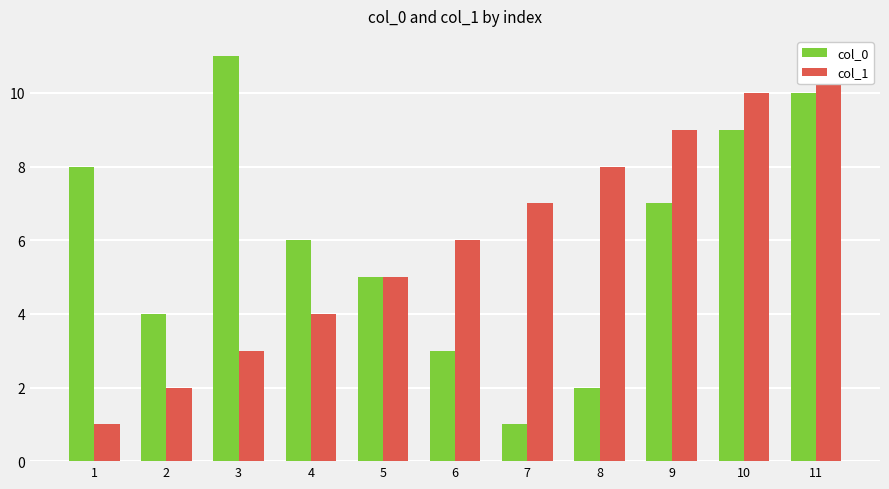

How many col_1 values are between 3 and 9?

7